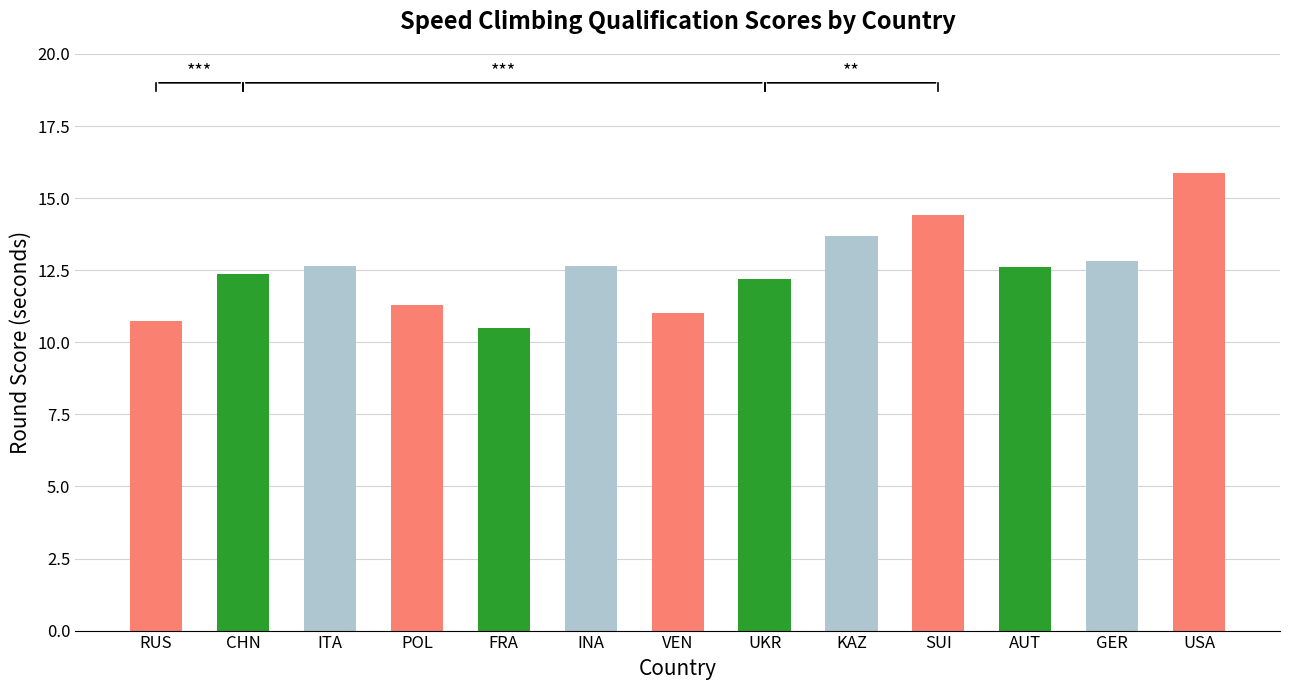

What is the approximate value at UKR?

12.2